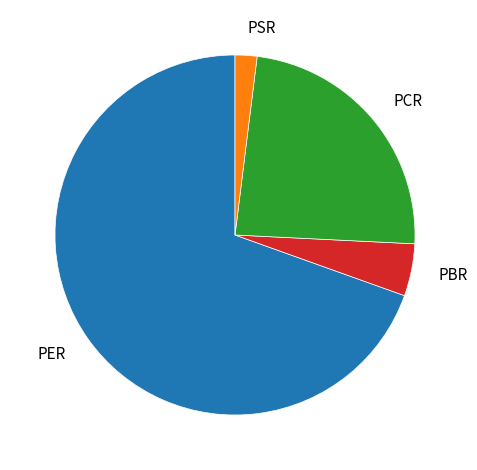

What is the smallest slice in the pie chart?

PSR